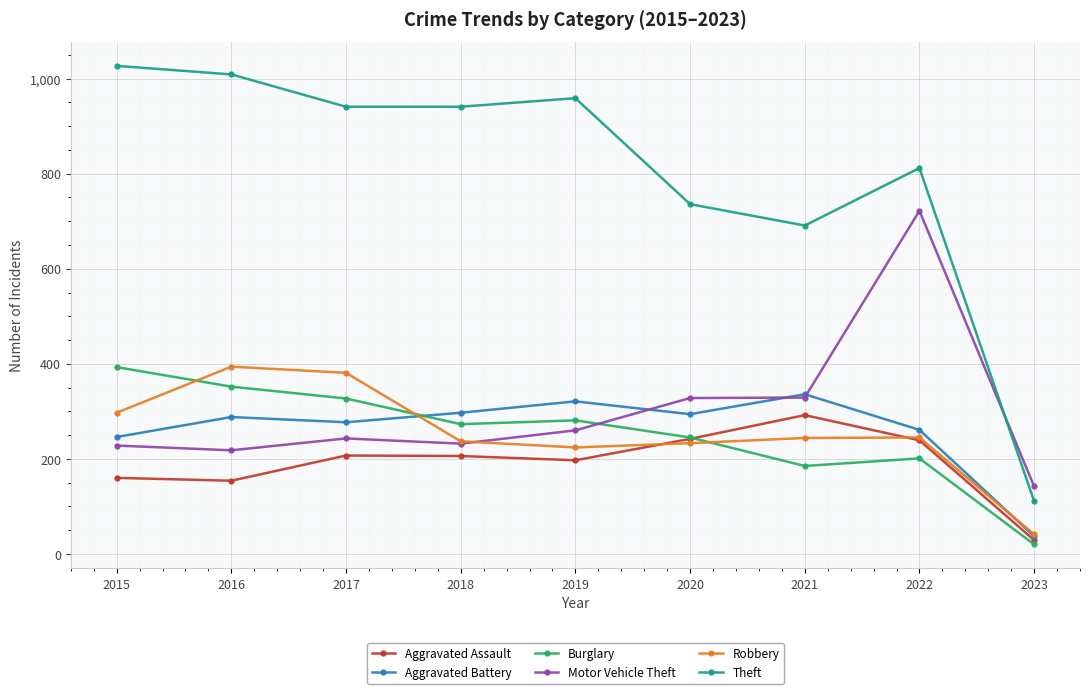

Between which two adjacent categories do Motor Vehicle Theft and Aggravated Battery first intersect?

2019 and 2020